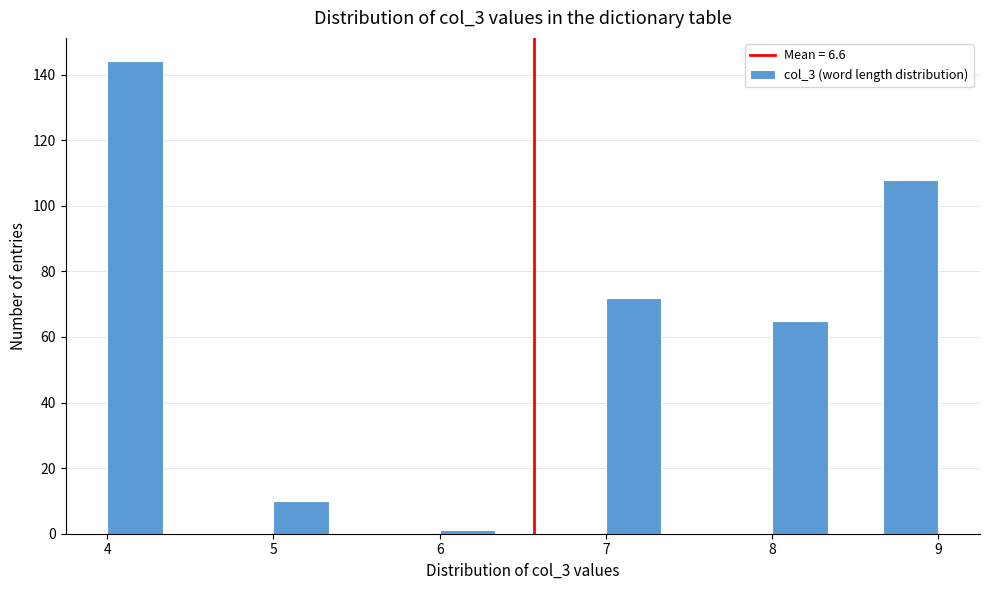

Read against the x-axis, roughly where is the centre of the tallest bar?

4.2